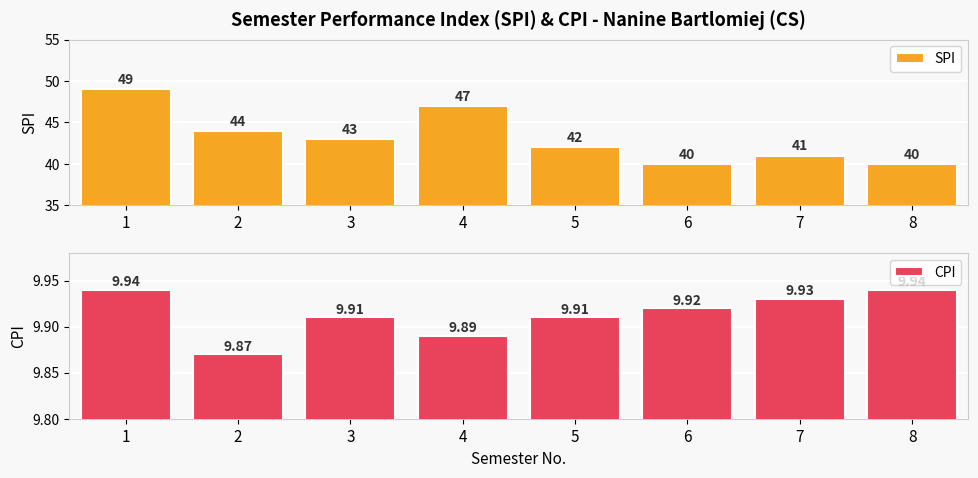

Reading left to right, what are all the values shown in this chart?

SPI: 1=49.0	2=44.0	3=43.0	4=47.0	5=42.0	6=40.0	7=41.0	8=40.0
CPI: 1=9.9	2=9.9	3=9.9	4=9.9	5=9.9	6=9.9	7=9.9	8=9.9